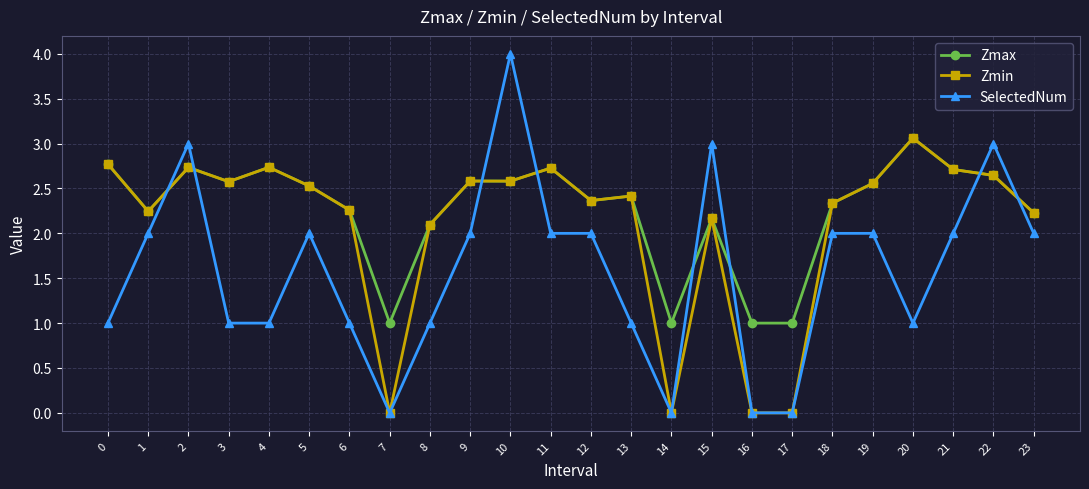

True or false: Zmin has a value of 2.1 at 8.

True